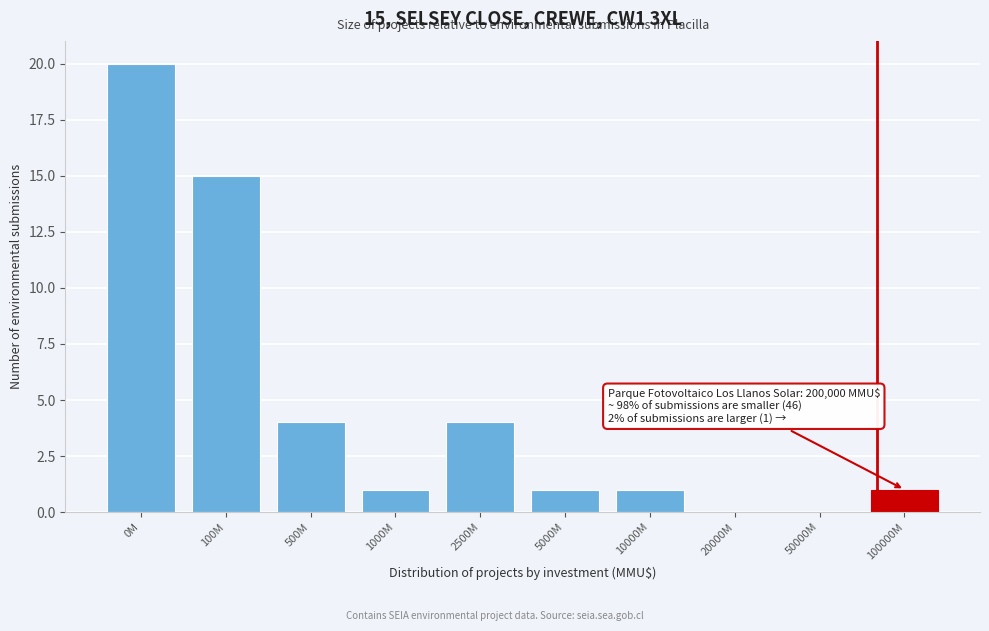

Reading right to left, extract all data points from this chart.

100000M=1	50000M=0	20000M=0	10000M=1	5000M=1	2500M=4	1000M=1	500M=4	100M=15	0M=20